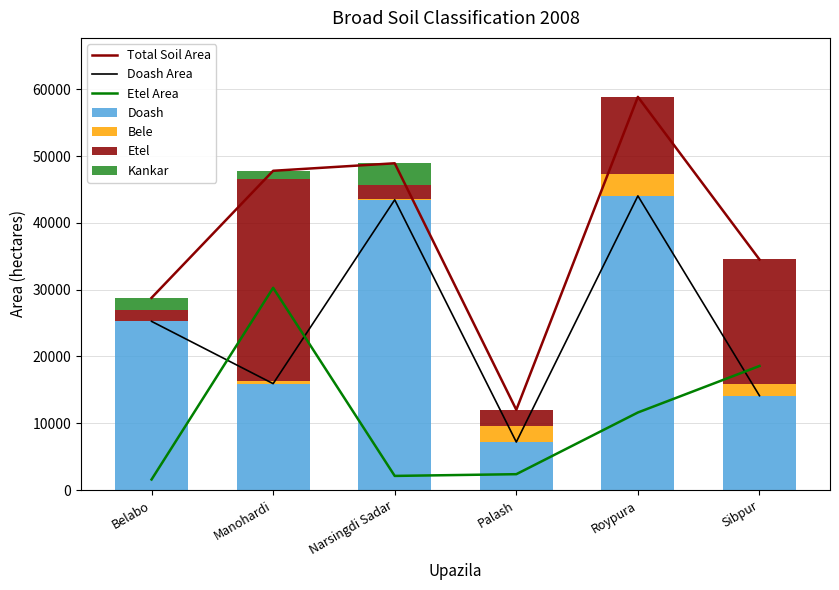

What is the sum of all Etel values?

66510